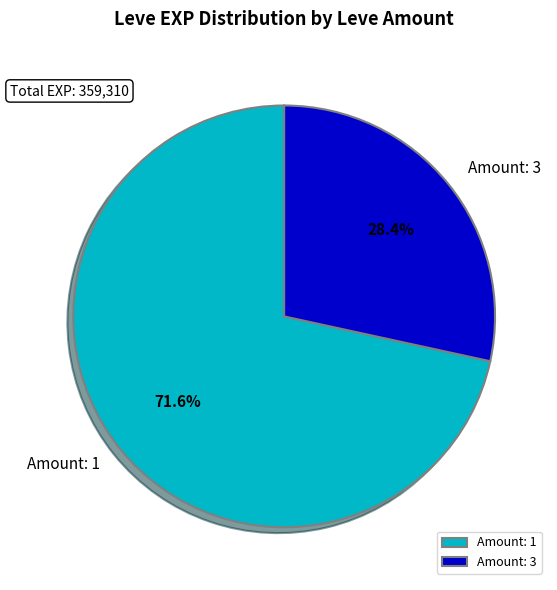

To the nearest percent, what is the difference between the largest and smallest slice percentages?

43%